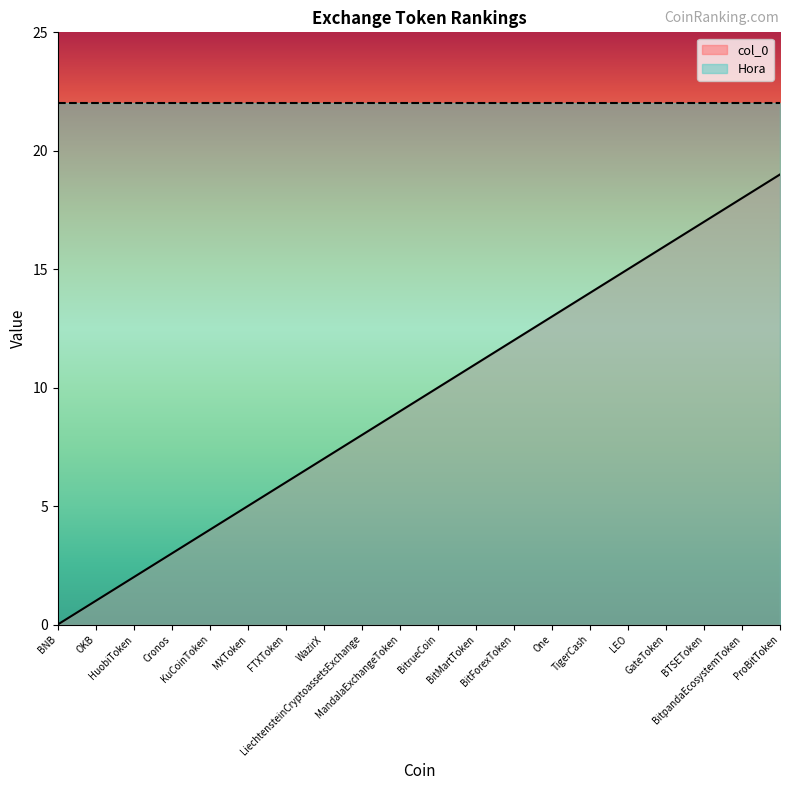

Which category has the lowest value across all series?

BNB